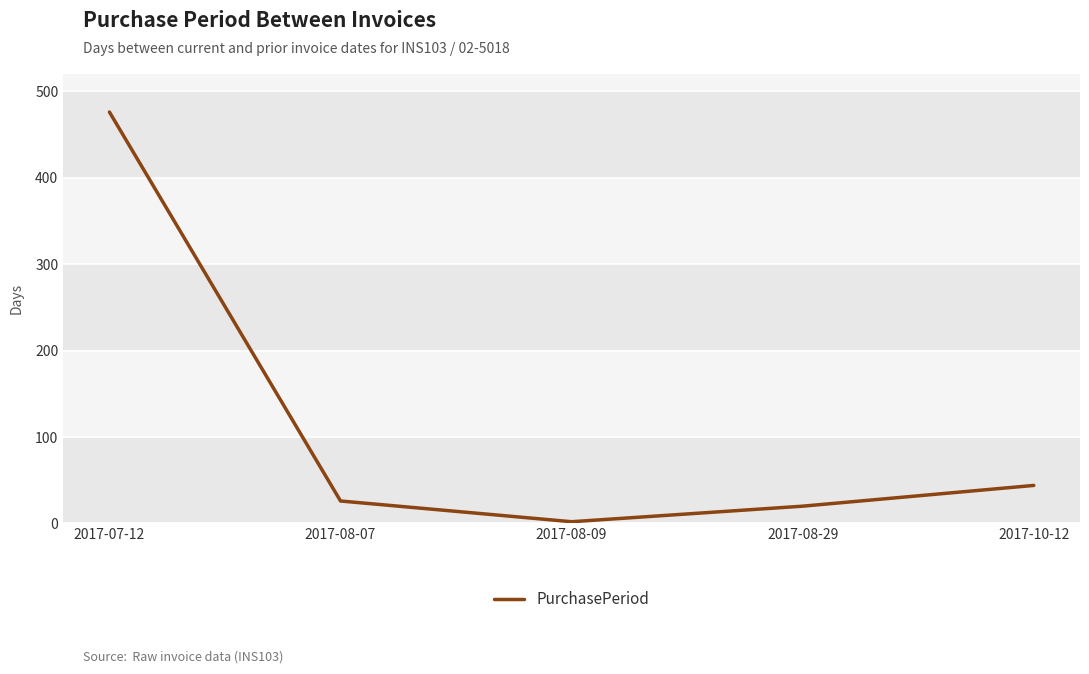

True or false: there are more than 0 points higher than both neighbors.

False